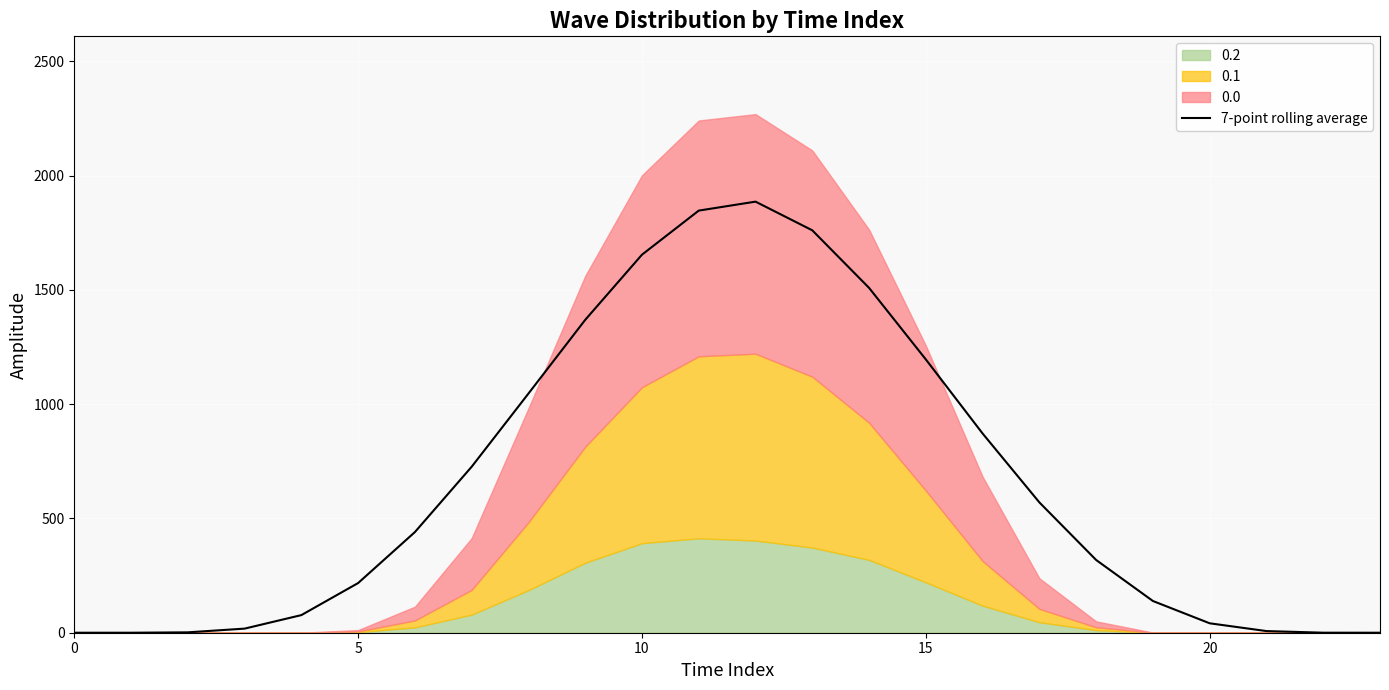

What is the highest value of the 7-point rolling average series?

1885.7